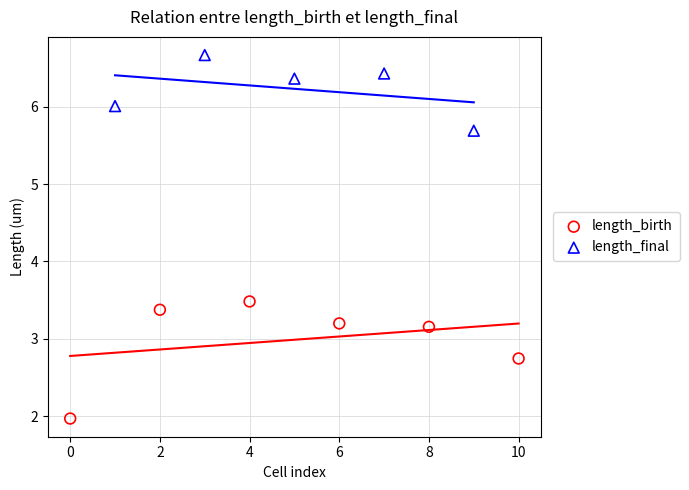

What are all the series names shown in the legend?

length_birth, length_final